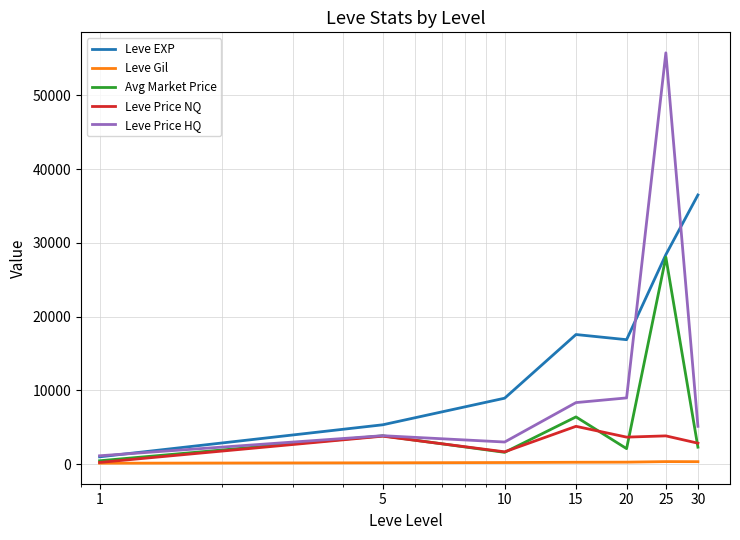

List the series in order of their peak value, highest first.

Leve Price HQ, Leve EXP, Avg Market Price, Leve Price NQ, Leve Gil